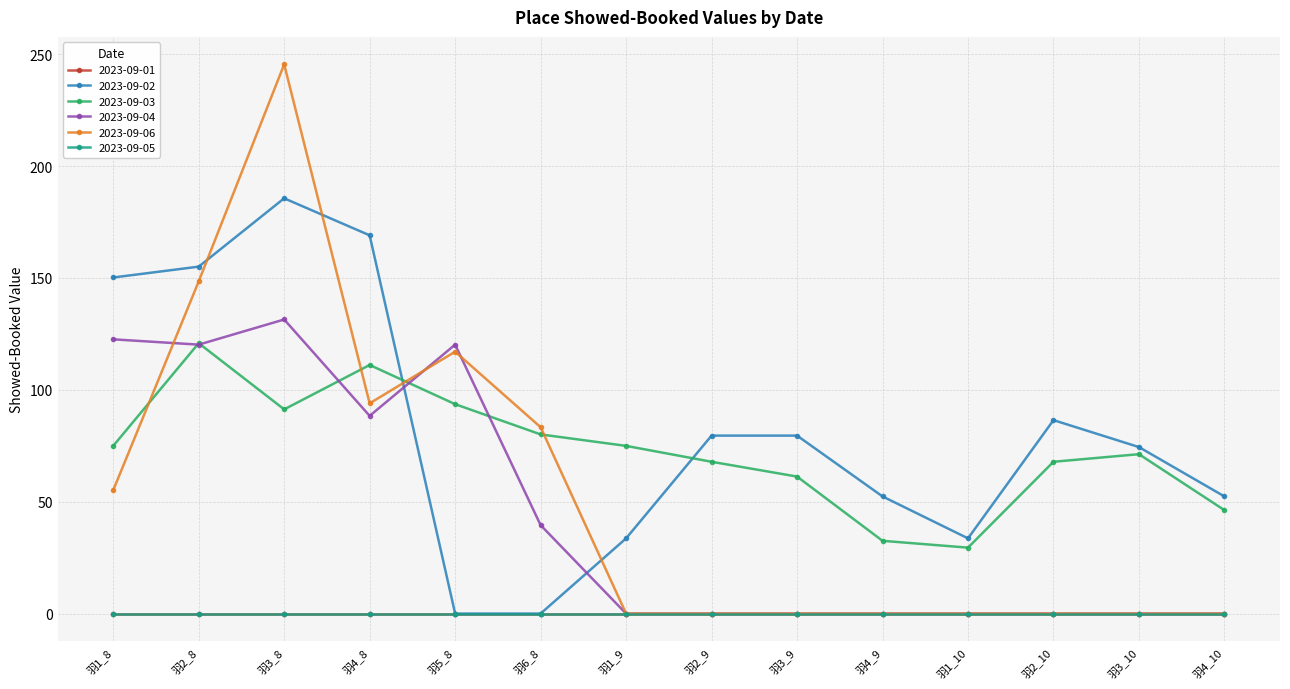

True or false: 2023-09-02 has a value of 74.4 at 羽3_10.

True